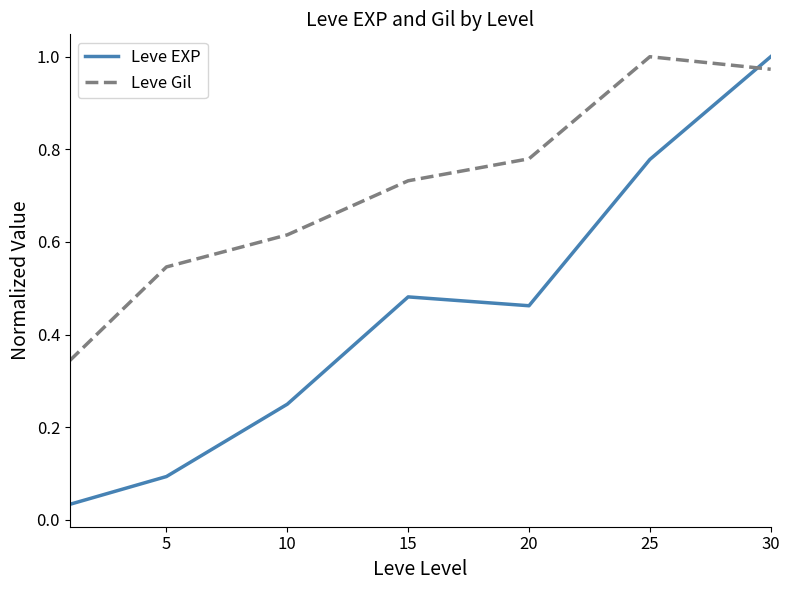

At how many categories does at least one series exceed 0?

7